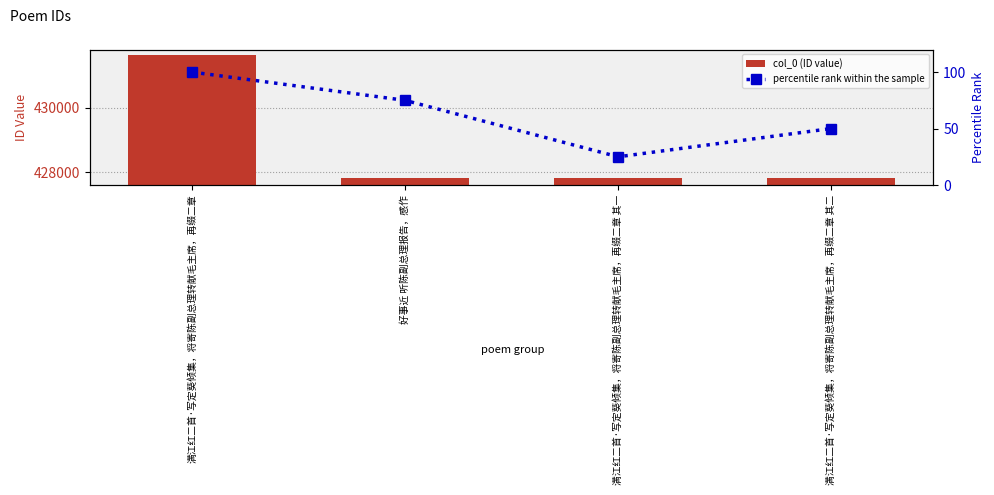

Does the chart contain any negative values?

No